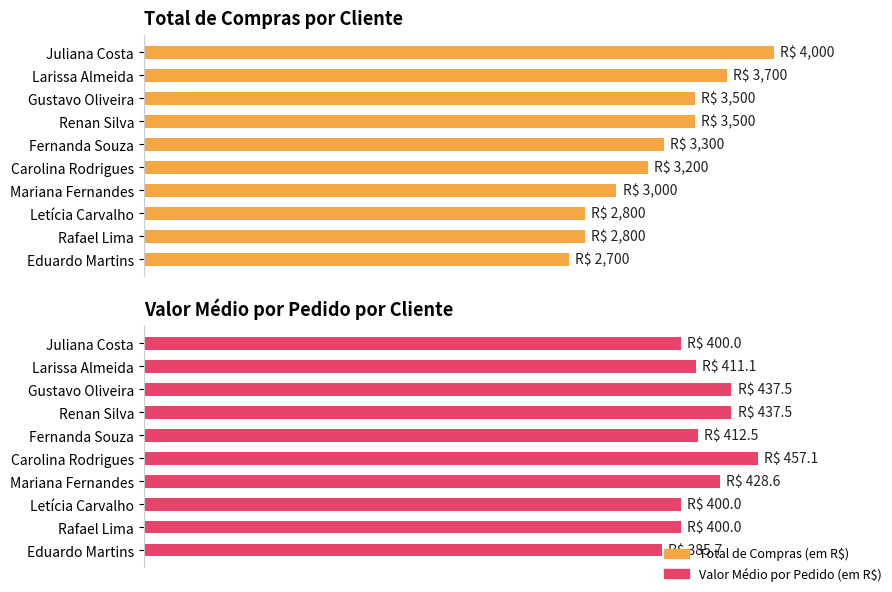

Rank the series at Rafael Lima from lowest to highest value.

Valor Médio por Pedido (em R$), Total de Compras (em R$)